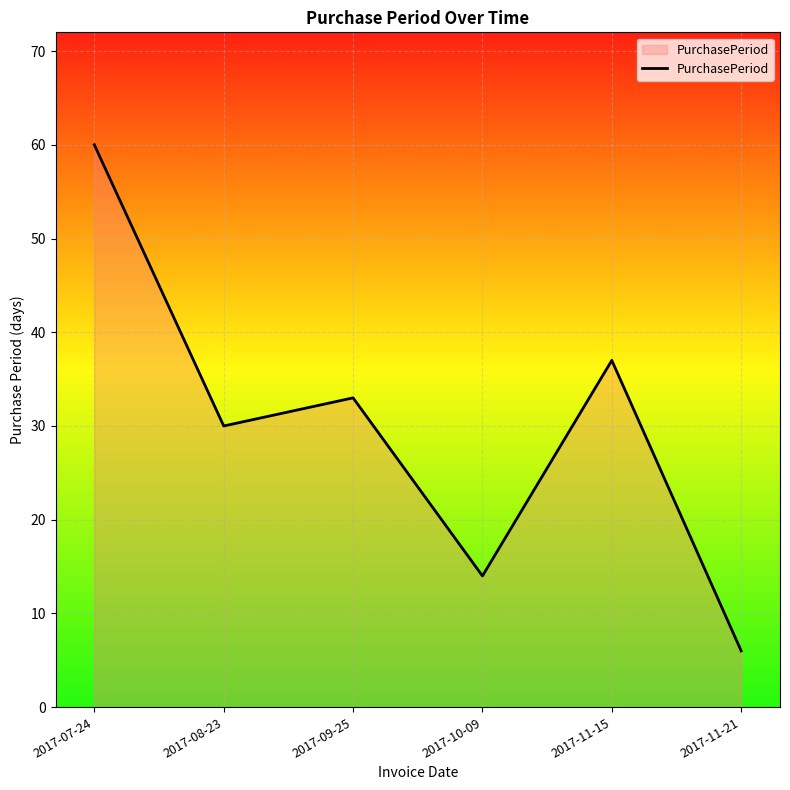

True or false: the data has more than 0 interior local peaks.

True